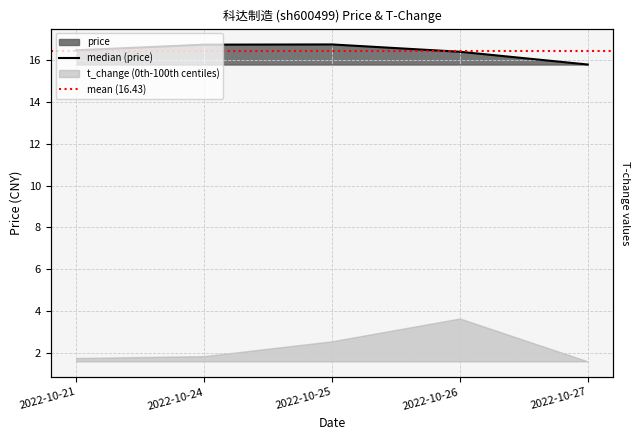

Reading left to right, extract all data points from this chart.

16.5	16.7	16.8	16.4	15.8